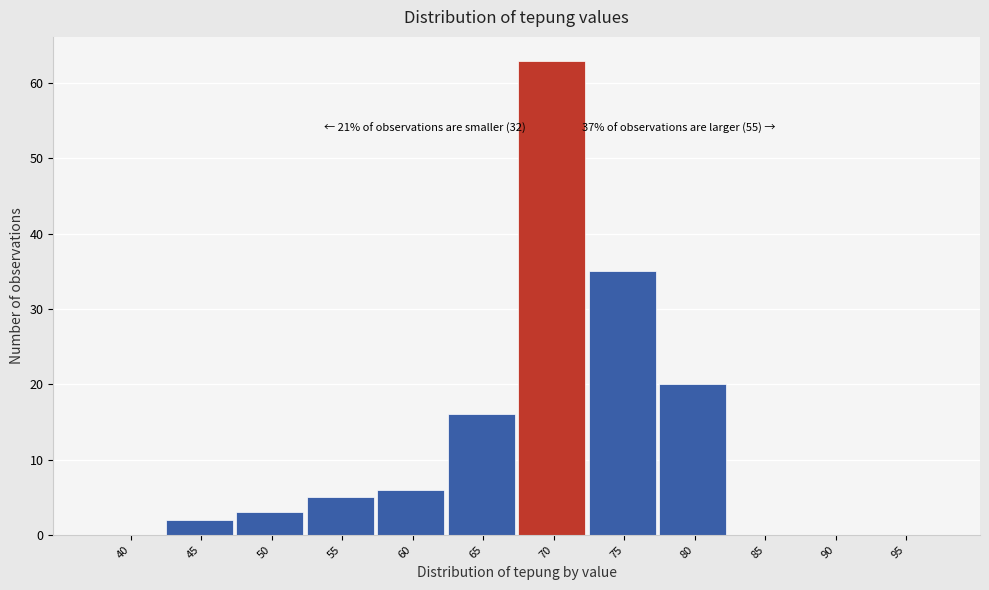

Reading left to right, transcribe all the data shown in this chart.

40=0	45=2	50=3	55=5	60=6	65=16	70=63	75=35	80=20	85=0	90=0	95=0